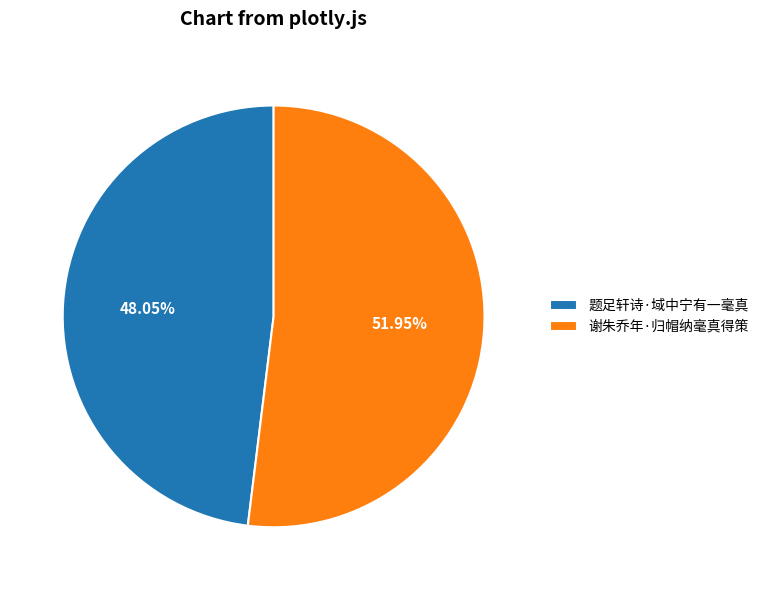

Do 谢朱乔年·归帽纳毫真得策 and 题足轩诗·域中宁有一毫真 together represent more than half of the pie?

Yes